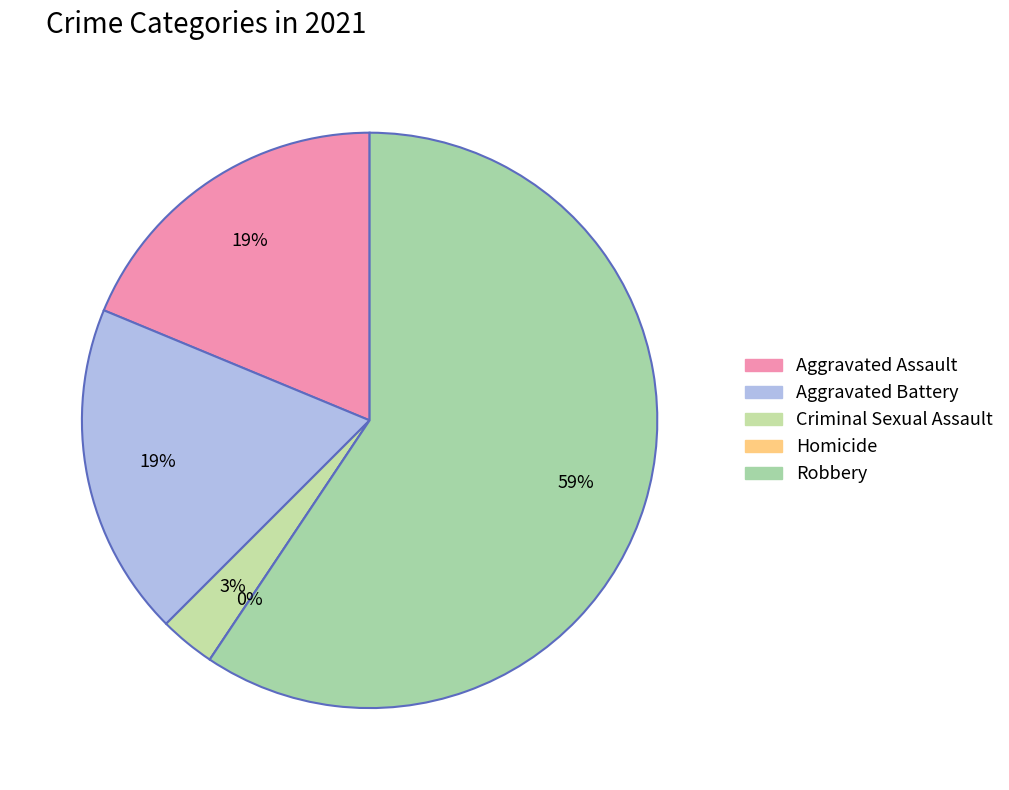

What percentage is the Aggravated Battery slice, to the nearest percent?

19%